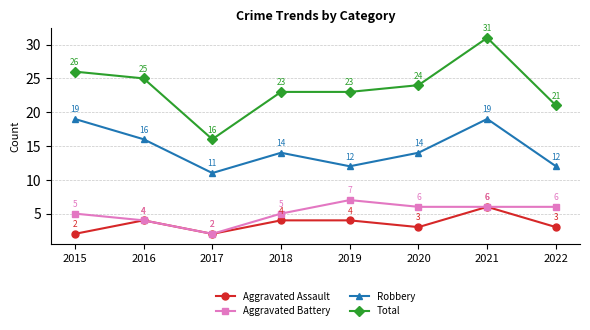

In Robbery, how many points are higher than both neighbors (excluding endpoints)?

2